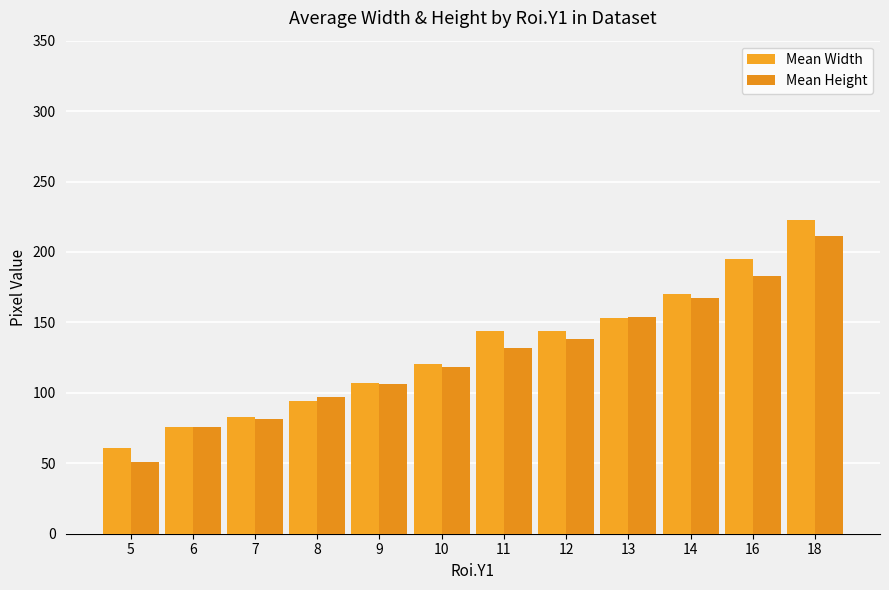

List the labels in order of Mean Height value, largest first.

18, 16, 14, 13, 12, 11, 10, 9, 8, 7, 6, 5